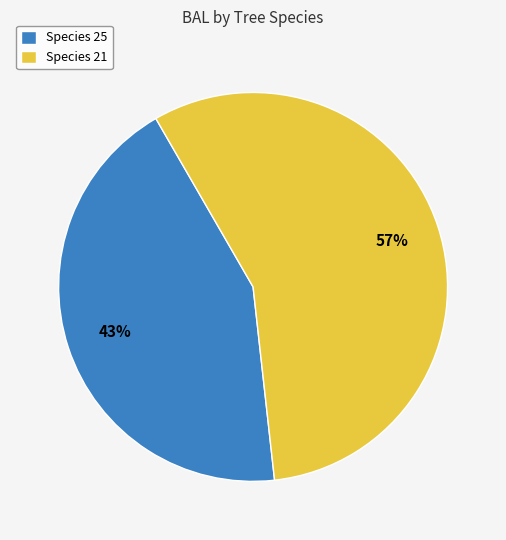

True or false: Species 21 accounts for 57% of the total.

True